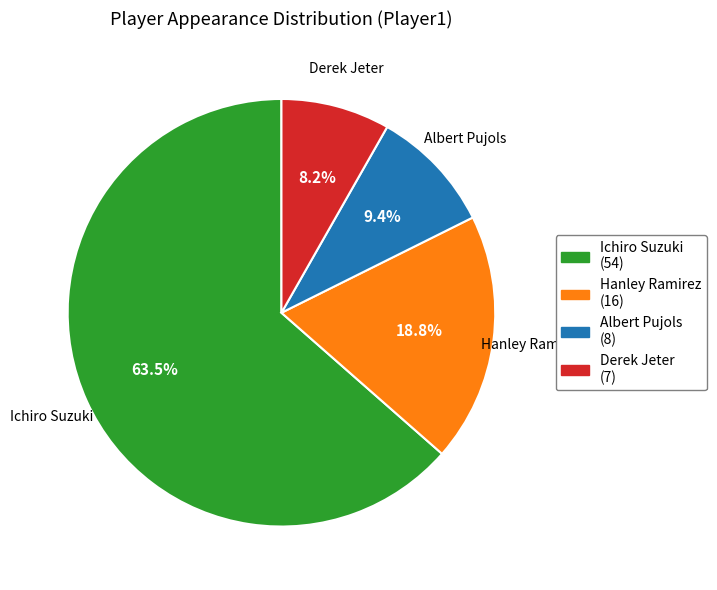

Which slice represents more than half of the pie?

Ichiro Suzuki